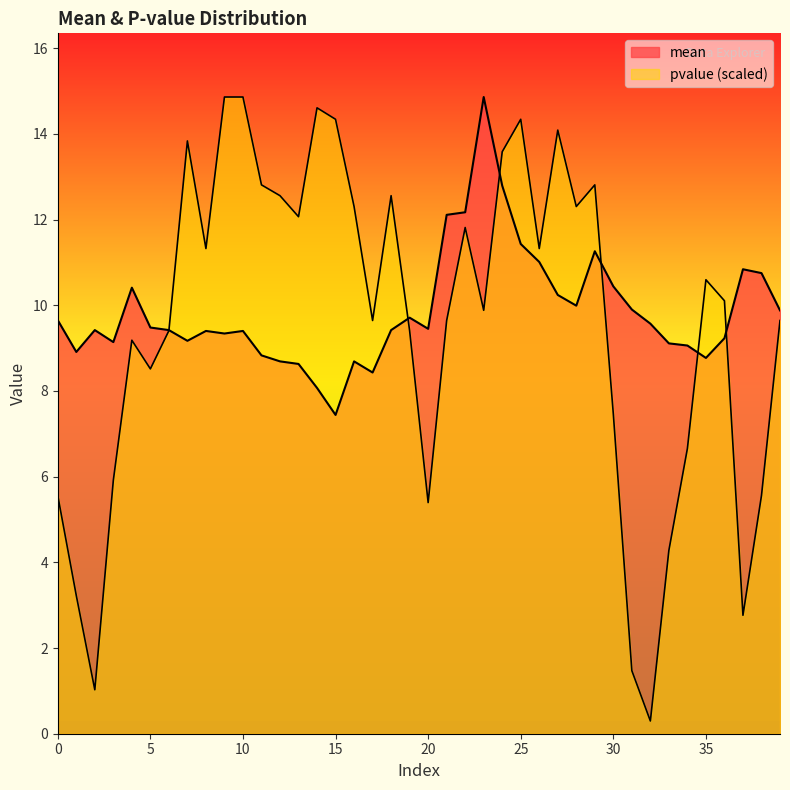

Which series has the largest total across all categories?

mean